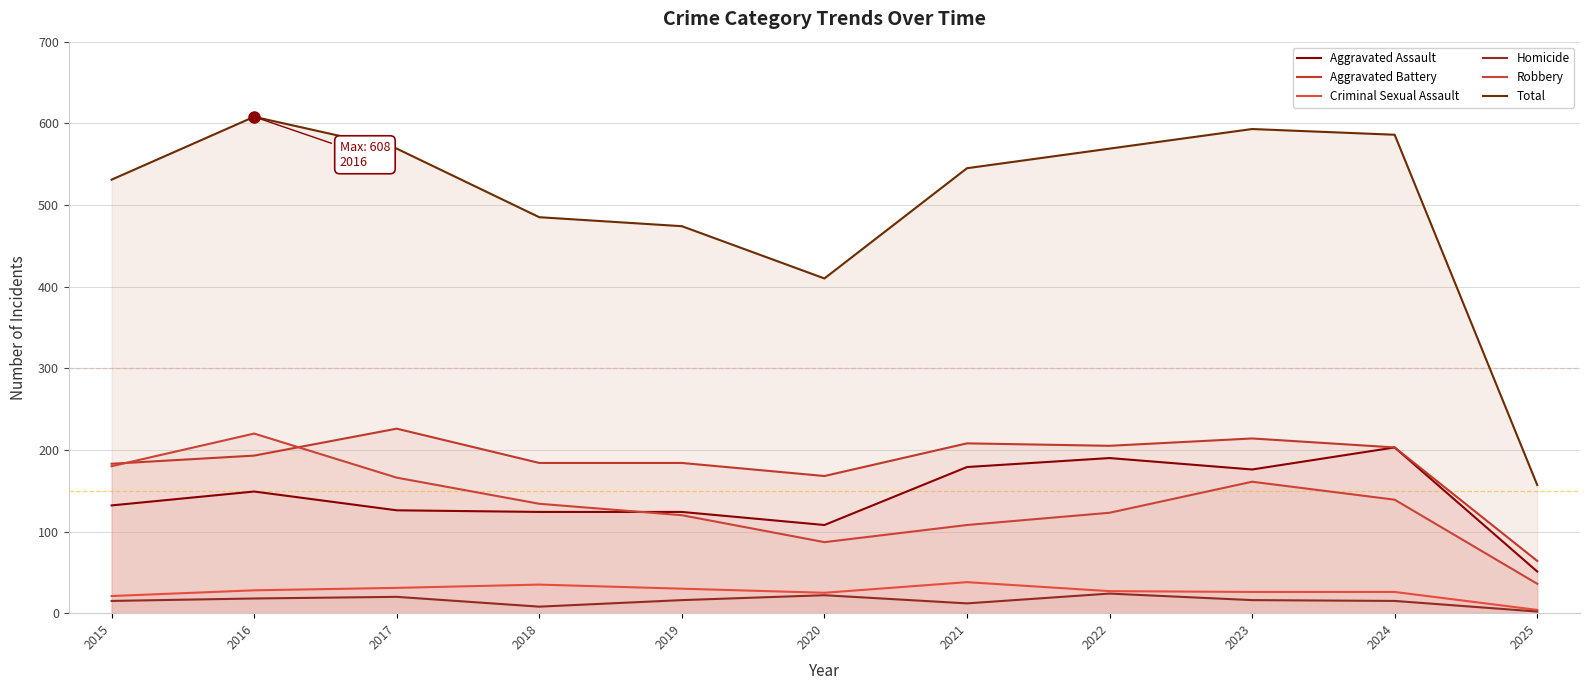

Which category has the lowest value in the Total series?

2025